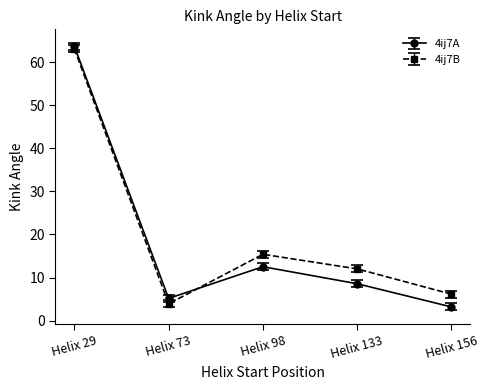

List the series in order of their overall mean, lowest first.

4ij7A, 4ij7B